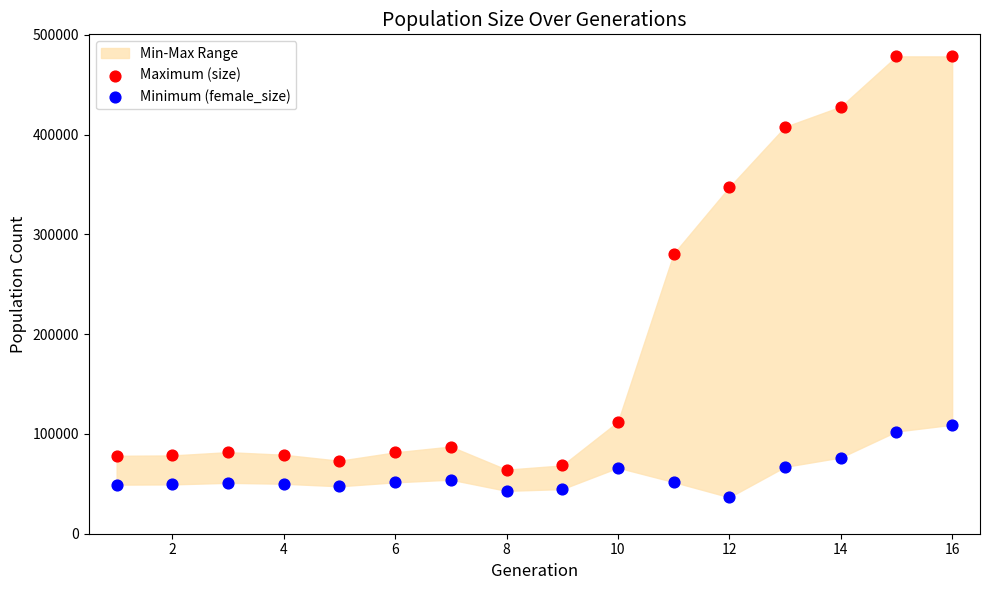

Which series has the widest spread of Y values?

Maximum (size)